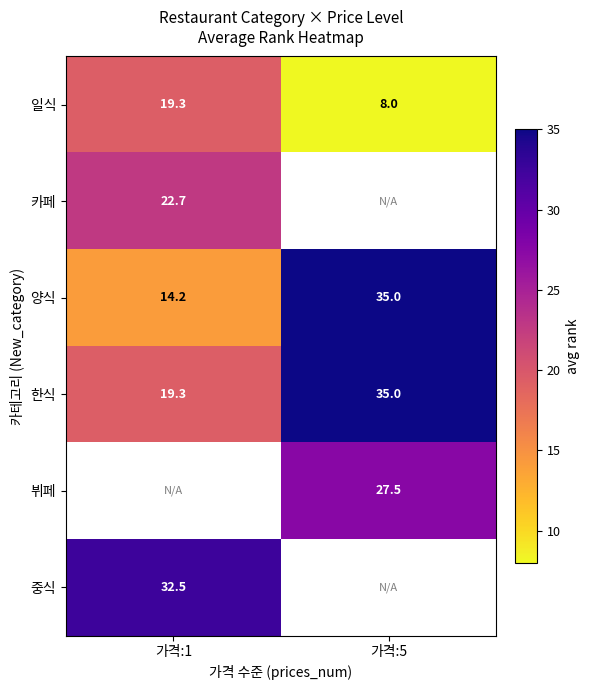

True or false: 카페 has a value of 10.5 at 가격:1.

False